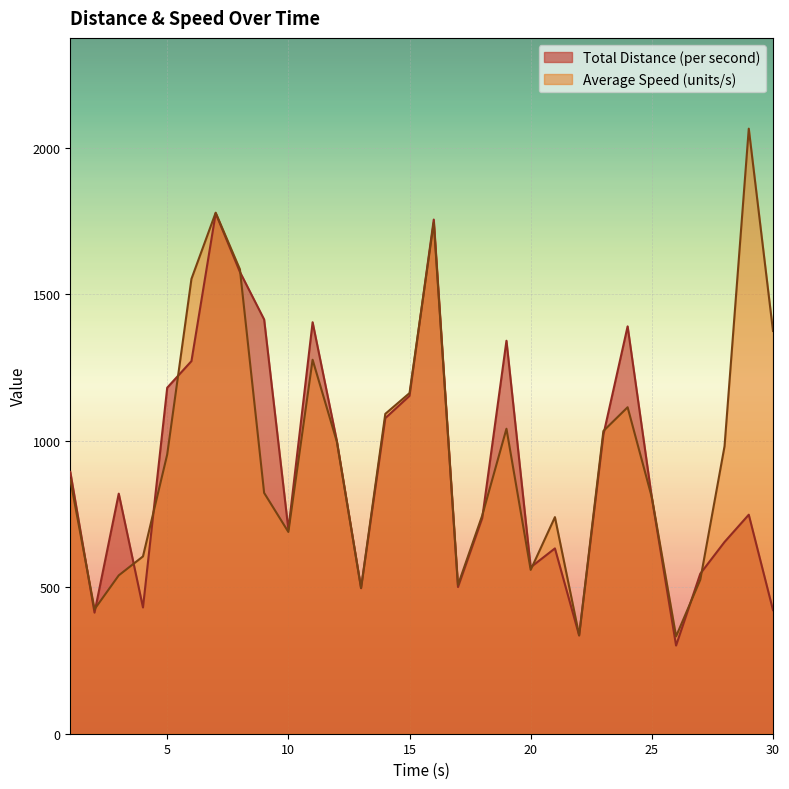

Where is Average Speed (units/s) nearest to the value 1198?

15